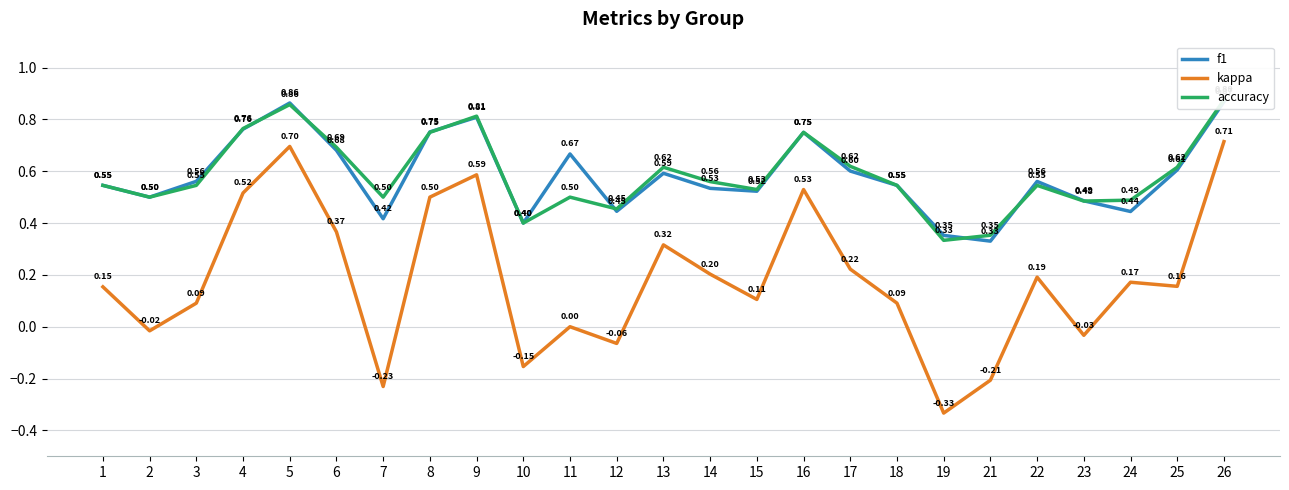

What is the value of the accuracy point at the 9th from the left?

0.8